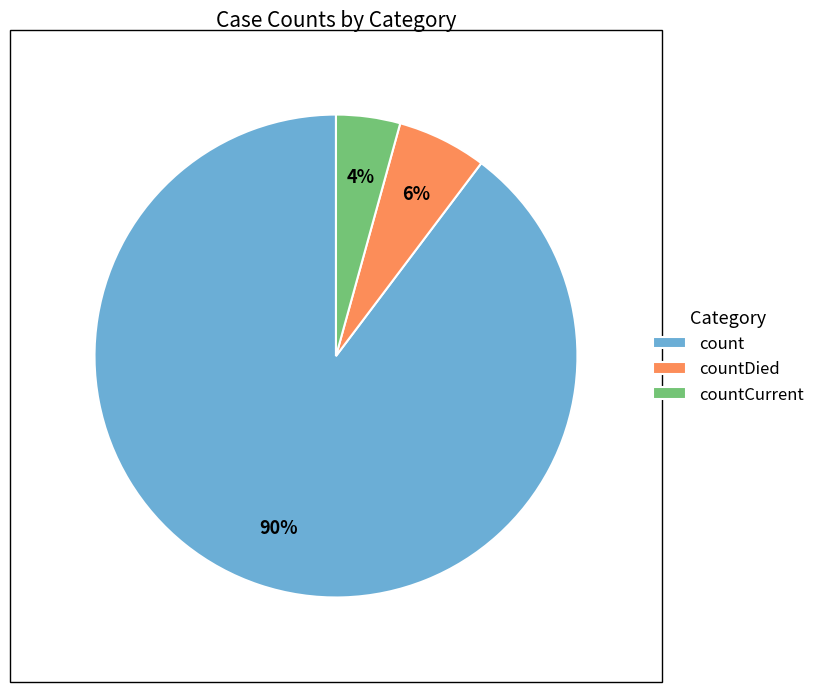

To the nearest percent, what is the combined percentage of countDied and countCurrent?

10%